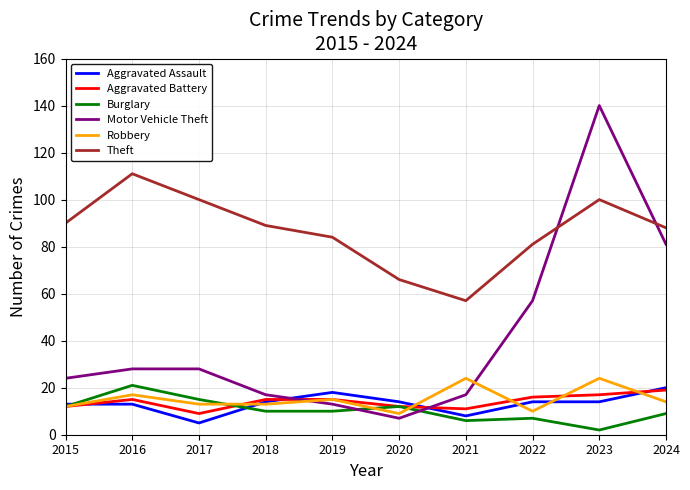

How many distinct data groups are displayed?

6